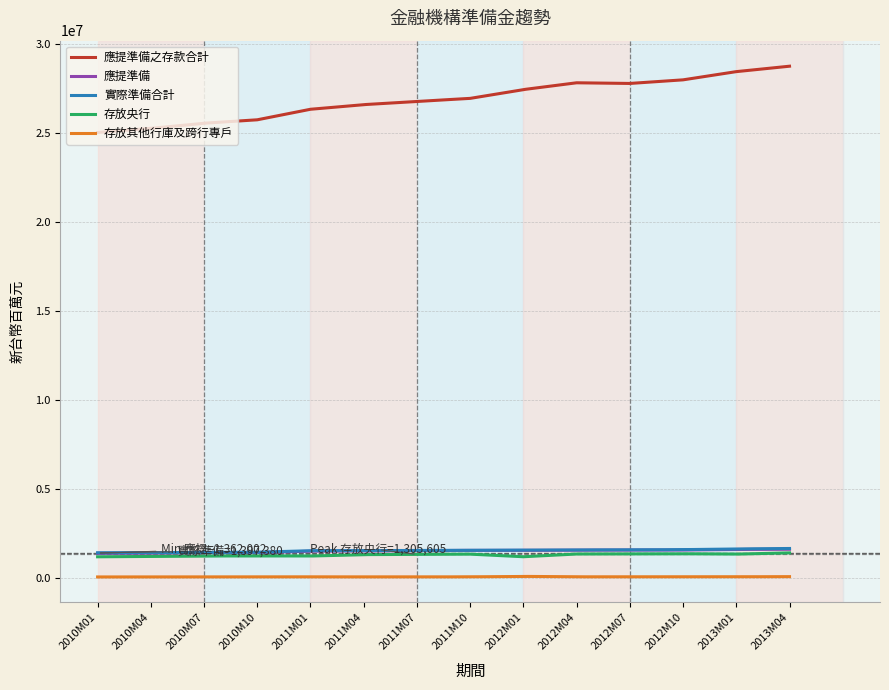

How many lines are shown in the chart?

5